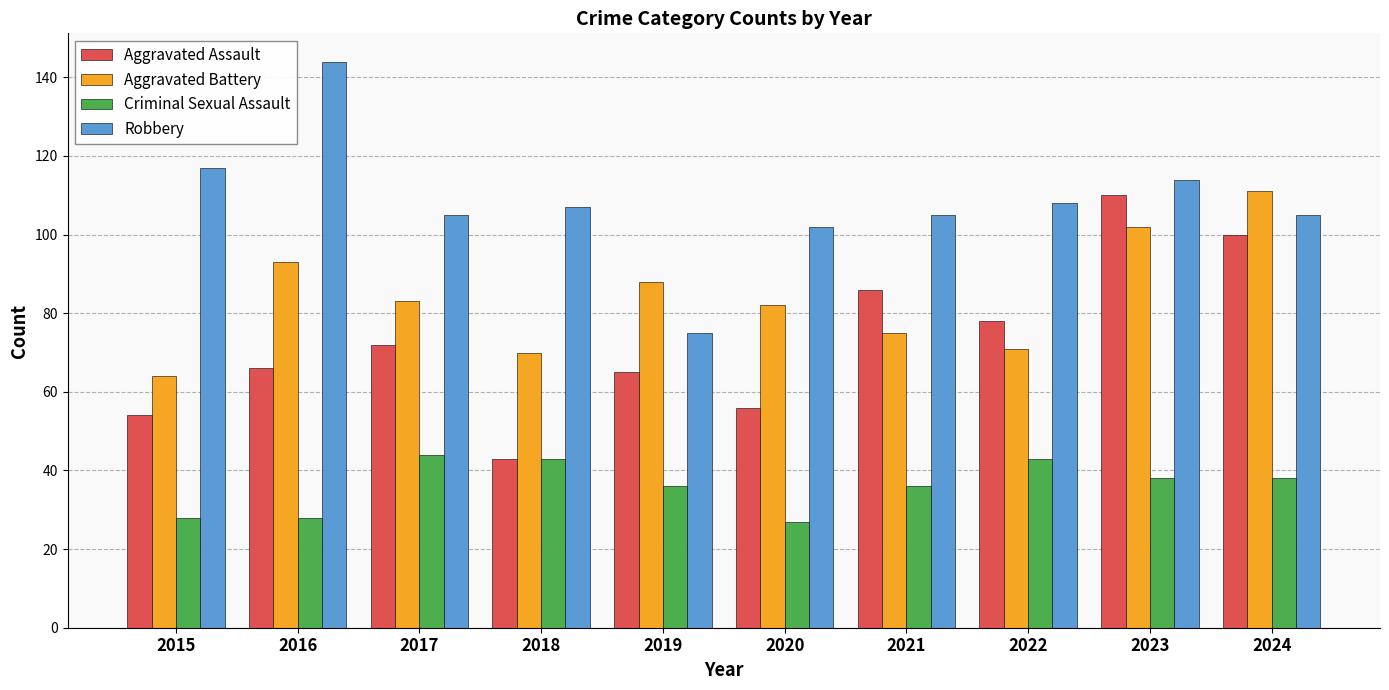

Between 2020 and 2021, which series saw the biggest shift?

Aggravated Assault